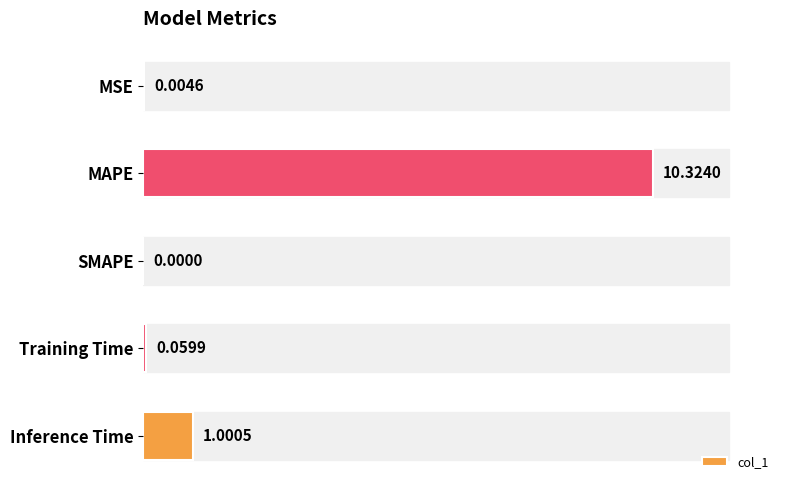

Where is the data nearest to the value 5?

Inference Time